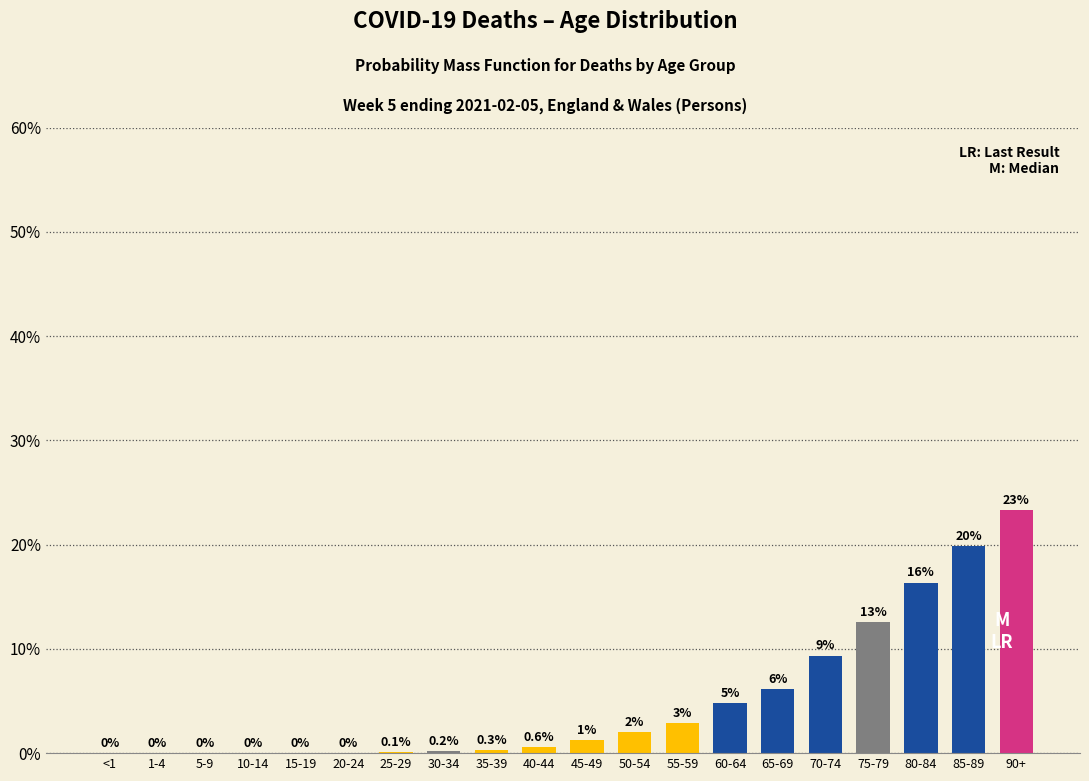

Is it true that the value at 5-9 is -12.6?

False